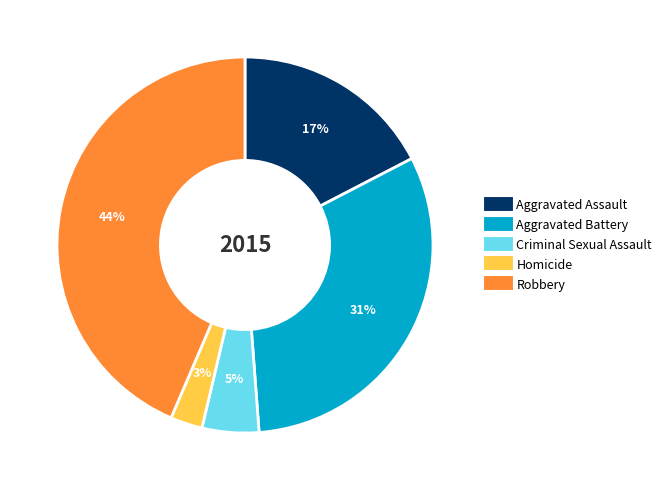

Approximately how many times larger is the value at Aggravated Assault compared to Robbery?

0.4